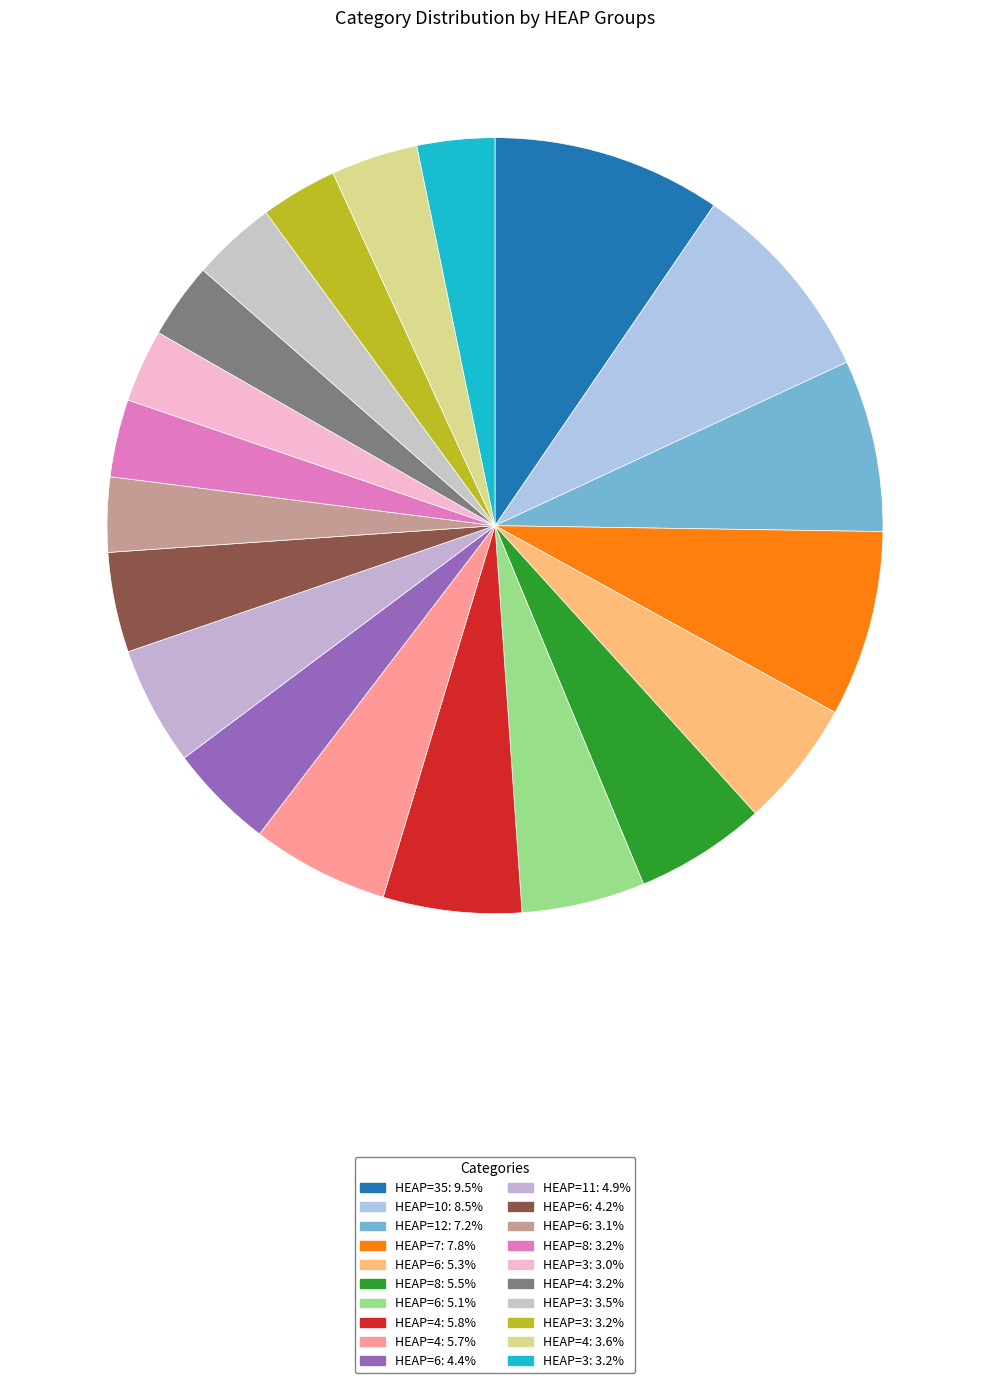

Count the number of slices in the pie.

20